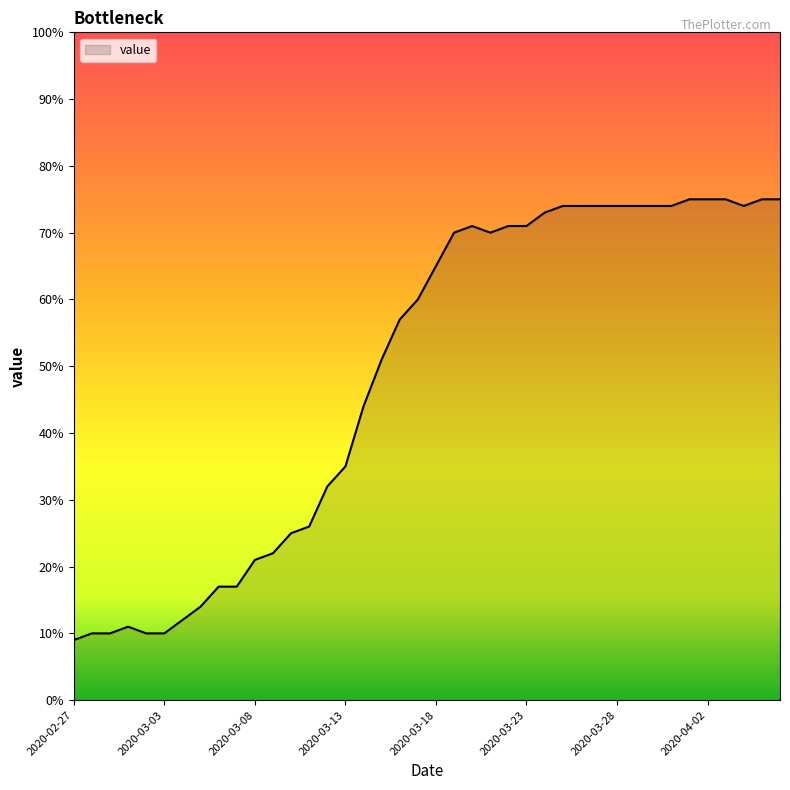

What is the difference between the maximum and minimum values?

66